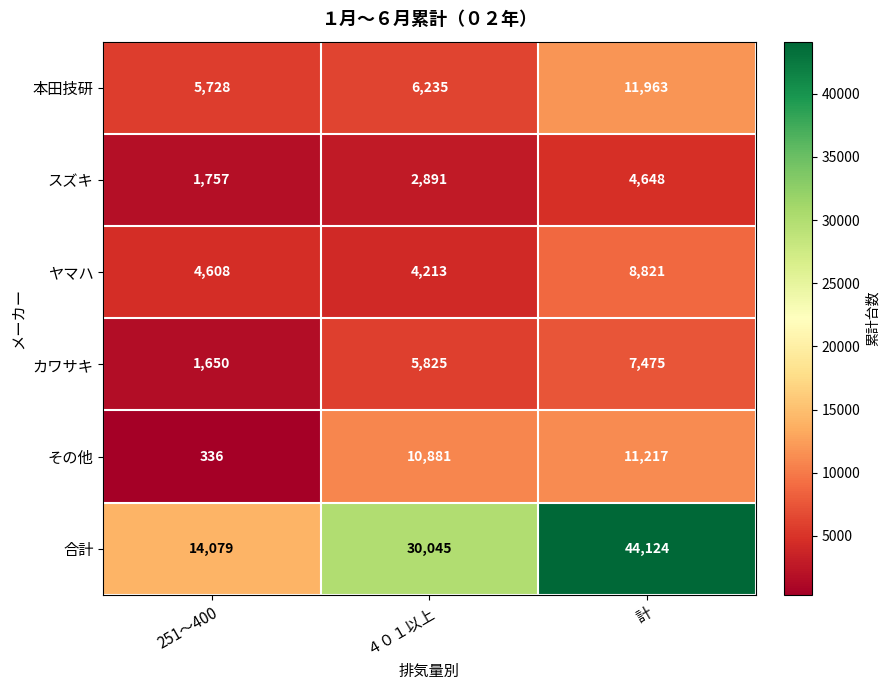

Which series has the largest total across all categories?

合計